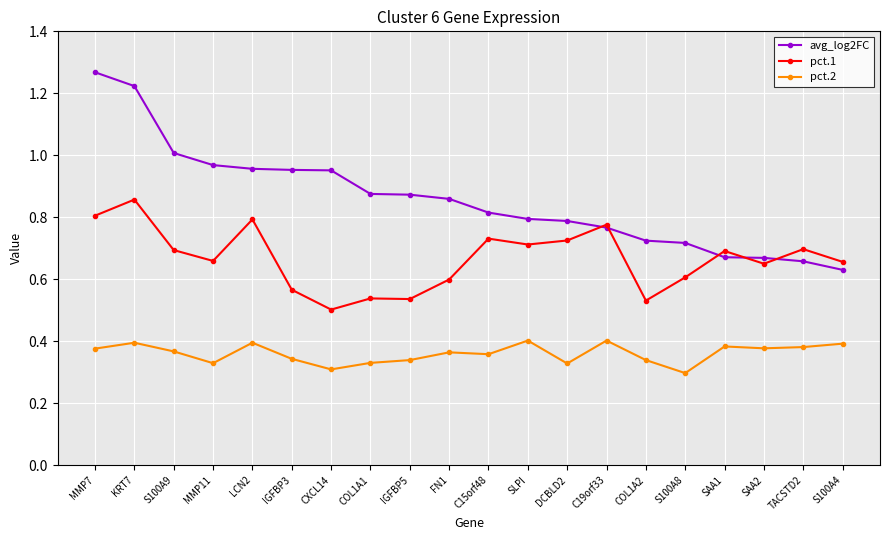

What is the label of the 16th point from the right?

LCN2